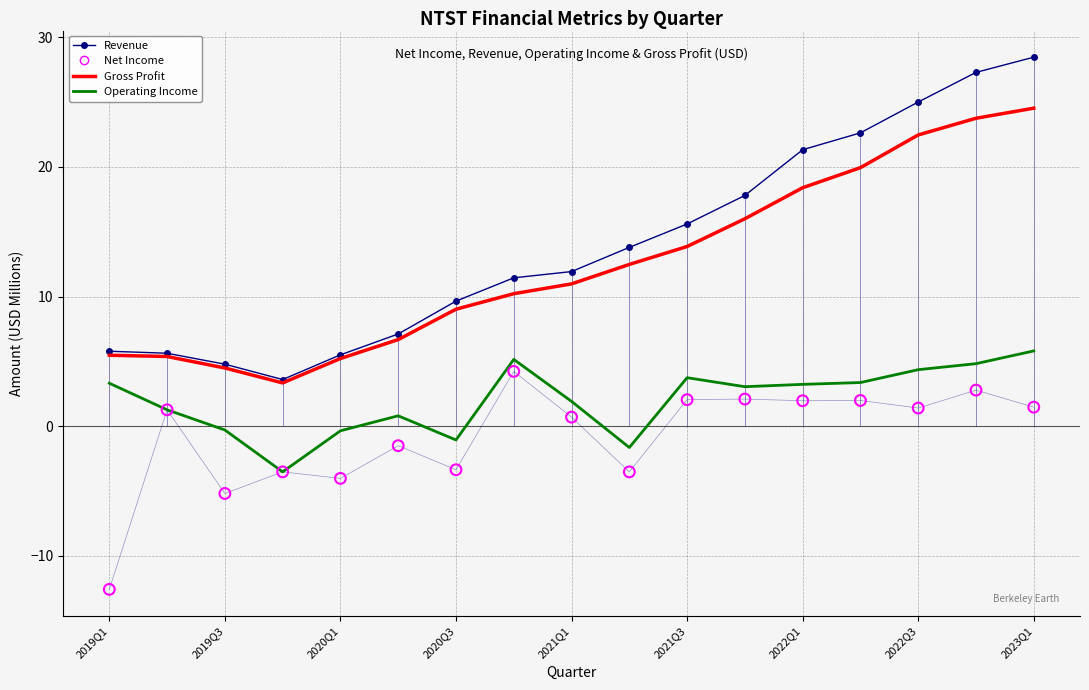

Which series reaches the minimum Y coordinate?

Net Income